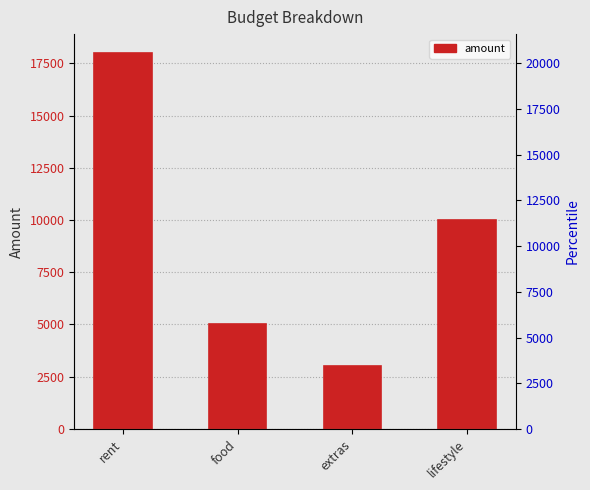

What is the ratio of the value at extras to the value at rent?

0.2